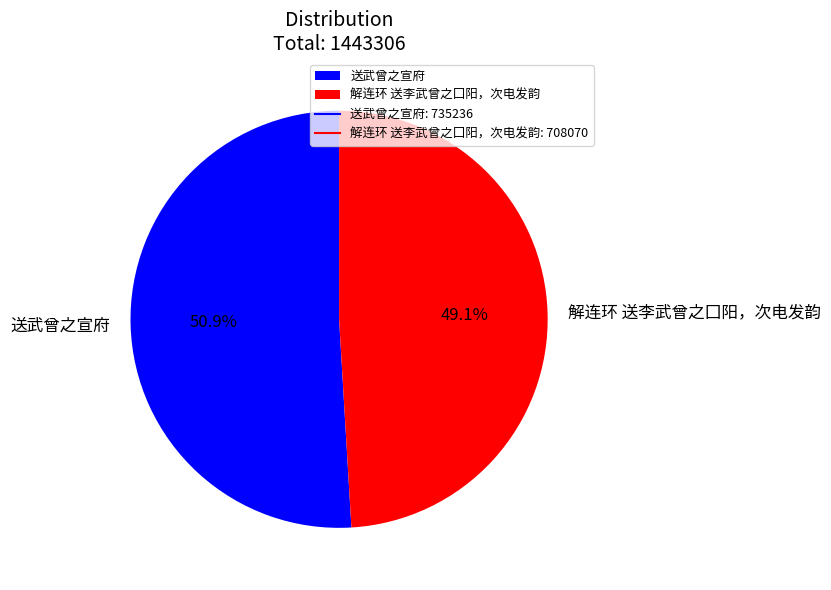

To the nearest percent, what percentage of the pie is 送武曾之宣府?

51%